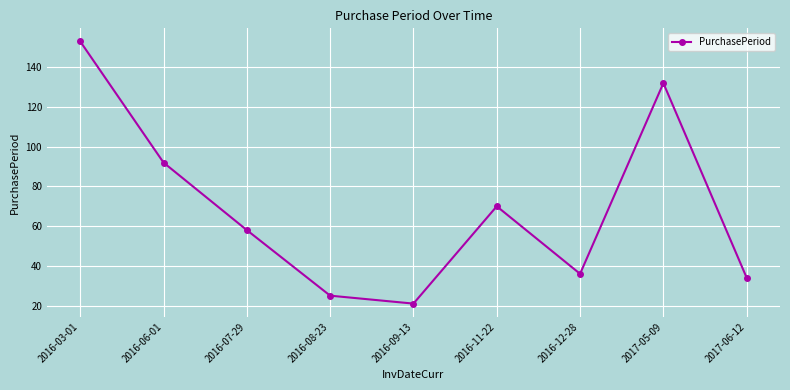

List the labels in order of value, smallest first.

2016-09-13, 2016-08-23, 2017-06-12, 2016-12-28, 2016-07-29, 2016-11-22, 2016-06-01, 2017-05-09, 2016-03-01